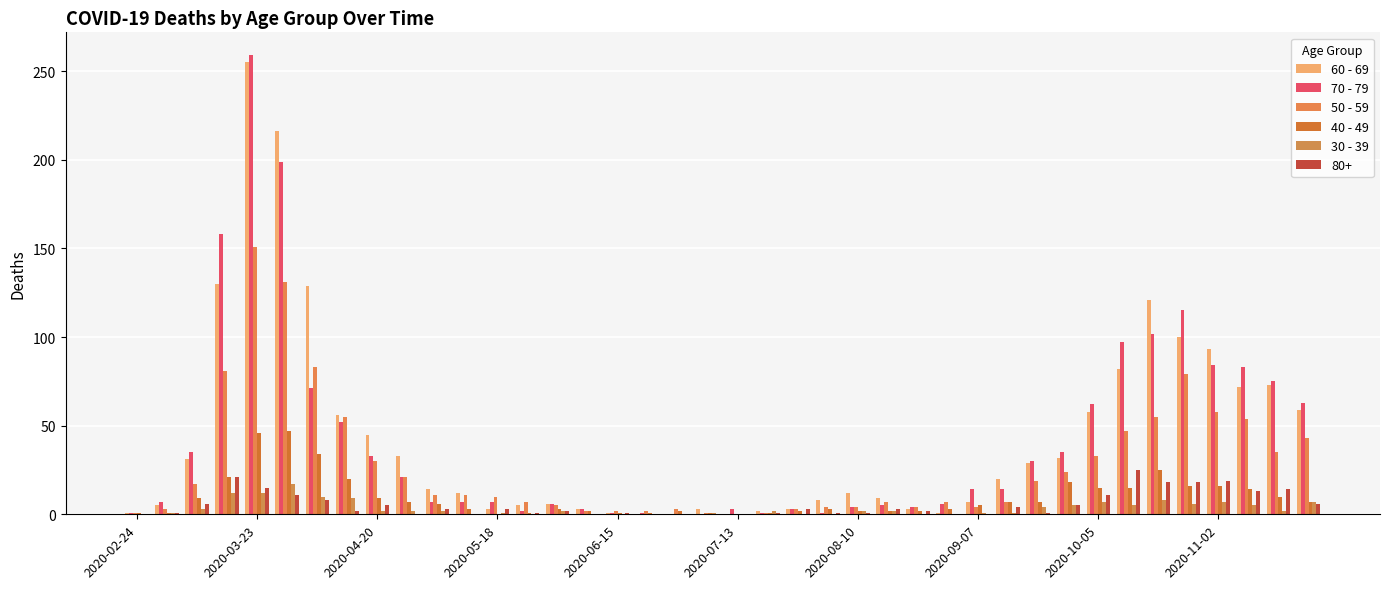

How many series are shown in this chart?

6